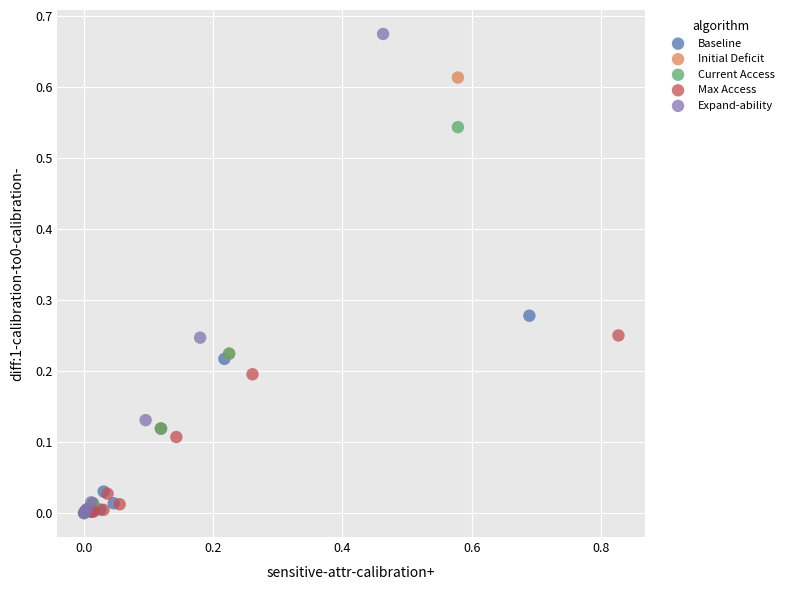

Which series contains the highest Y value?

Expand-ability